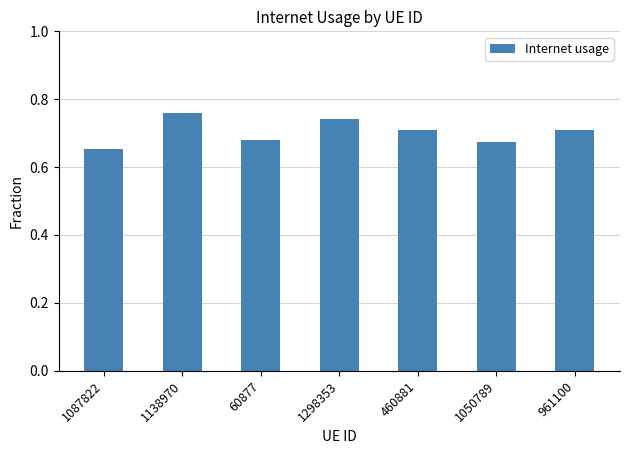

What is the difference between the maximum and minimum values?

0.1